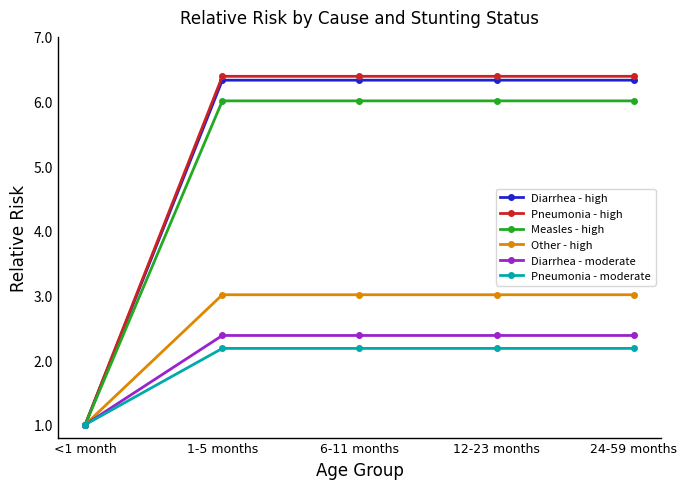

How many values in the Pneumonia - moderate series are below 2?

1